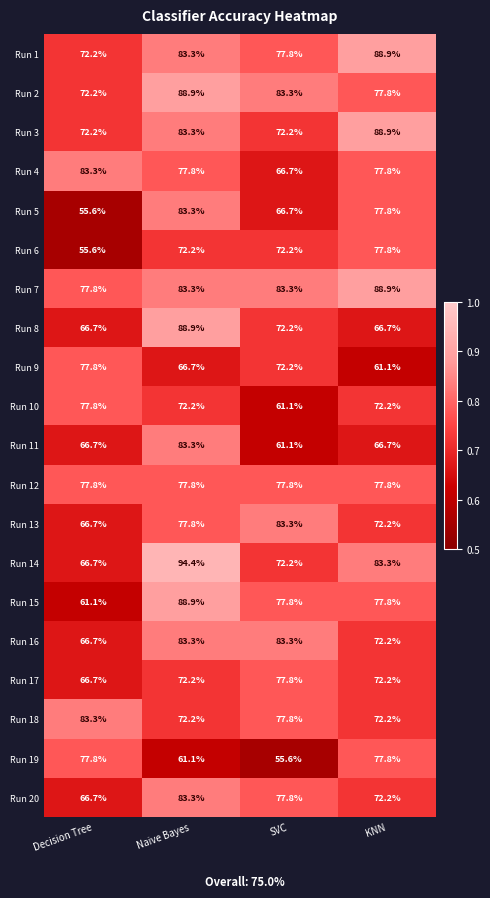

Is it true that Run 10 equals 104.1 at KNN?

False